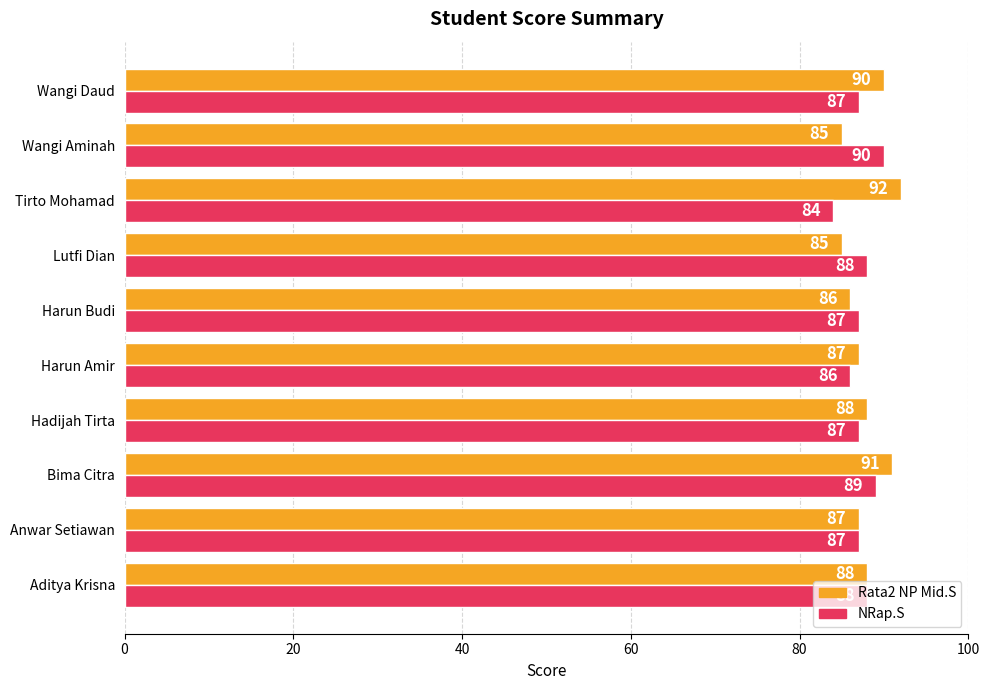

List the series in order of their peak value, highest first.

Rata2 NP Mid.S, NRap.S